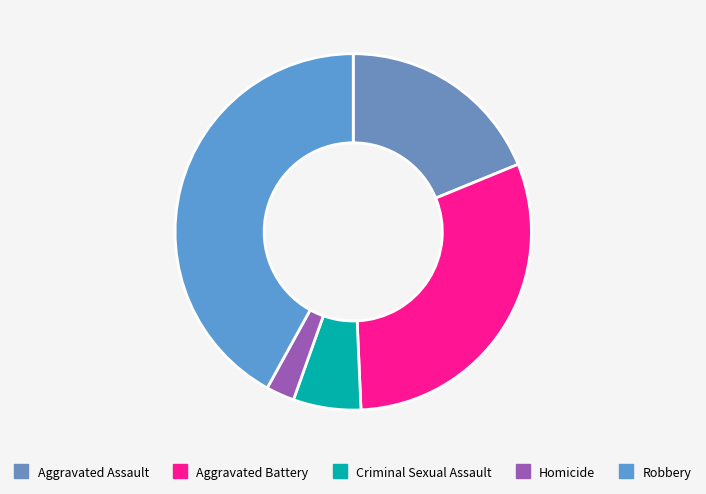

How many segments does this pie chart have?

5